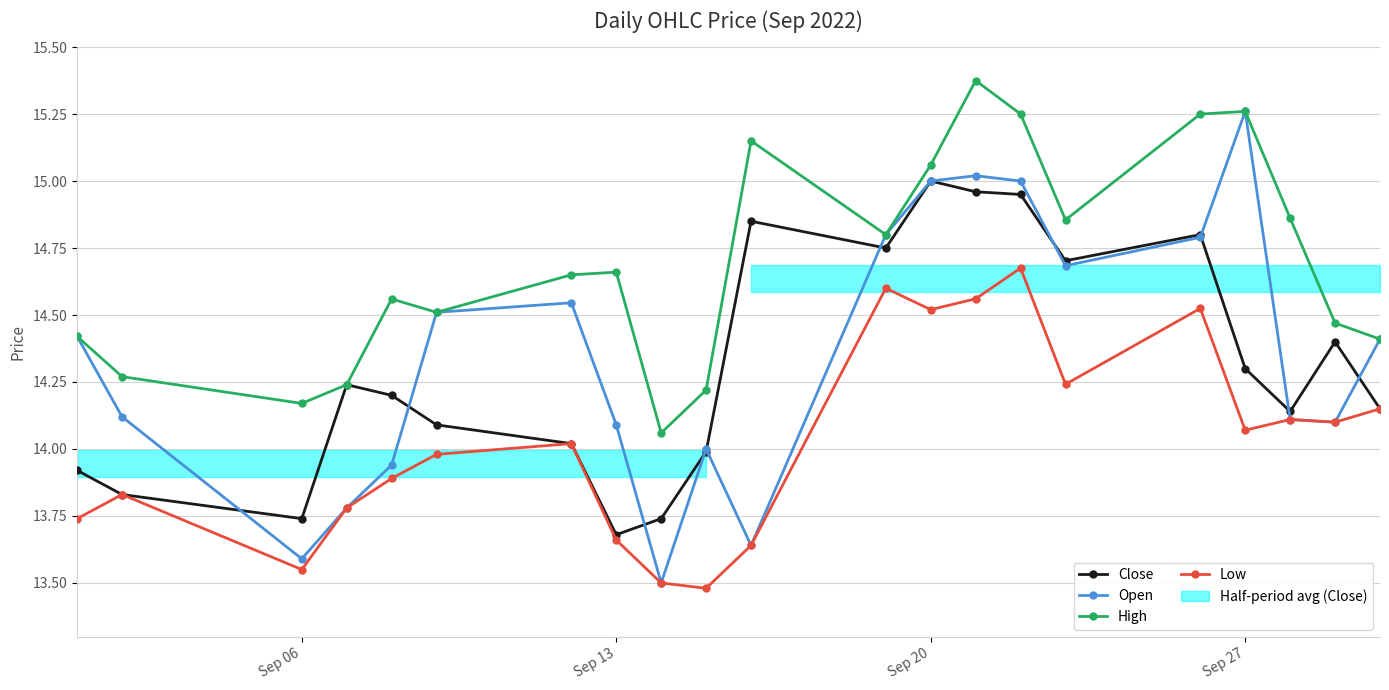

Reading left to right, transcribe all the data shown in this chart.

Close: 13.9	13.8	13.7	14.2	14.2	14.1	14.0	13.7	13.7	14.0	14.8	14.8	15.0	15.0	14.9	14.7	14.8	14.3	14.1	14.4	14.2
Open: 14.4	14.1	13.6	13.8	13.9	14.5	14.5	14.1	13.5	14.0	13.6	14.8	15.0	15.0	15.0	14.7	14.8	15.3	14.1	14.1	14.4
High: 14.4	14.3	14.2	14.2	14.6	14.5	14.7	14.7	14.1	14.2	15.2	14.8	15.1	15.4	15.2	14.9	15.2	15.3	14.9	14.5	14.4
Low: 13.7	13.8	13.6	13.8	13.9	14.0	14.0	13.7	13.5	13.5	13.6	14.6	14.5	14.6	14.7	14.2	14.5	14.1	14.1	14.1	14.2